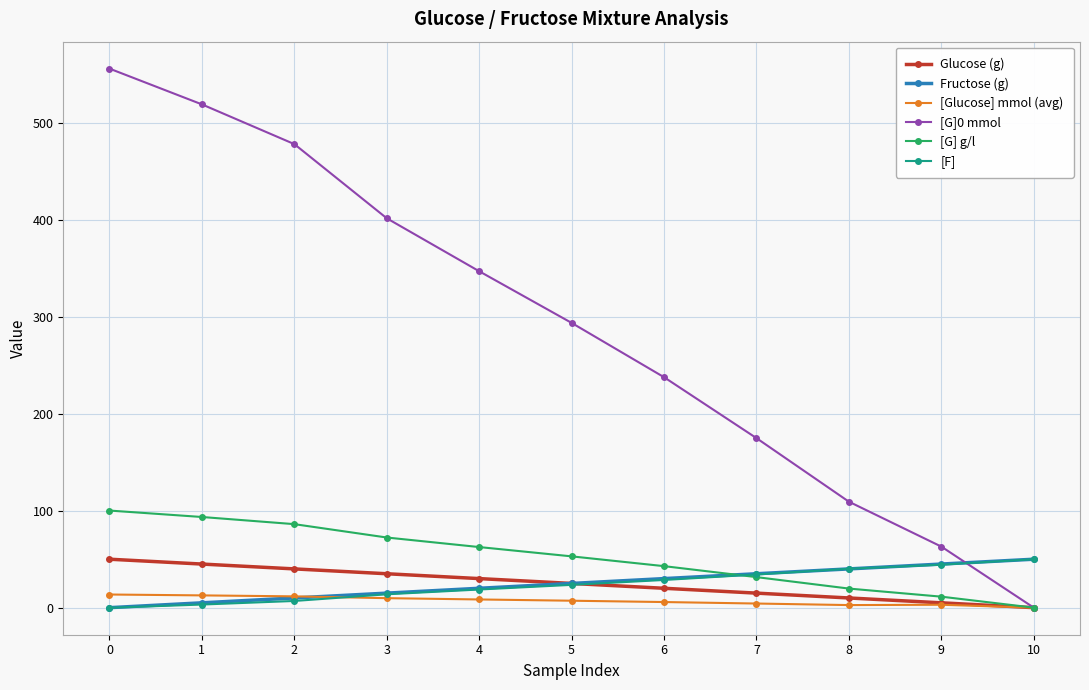

Does the chart display data point markers on the line(s)?

Yes